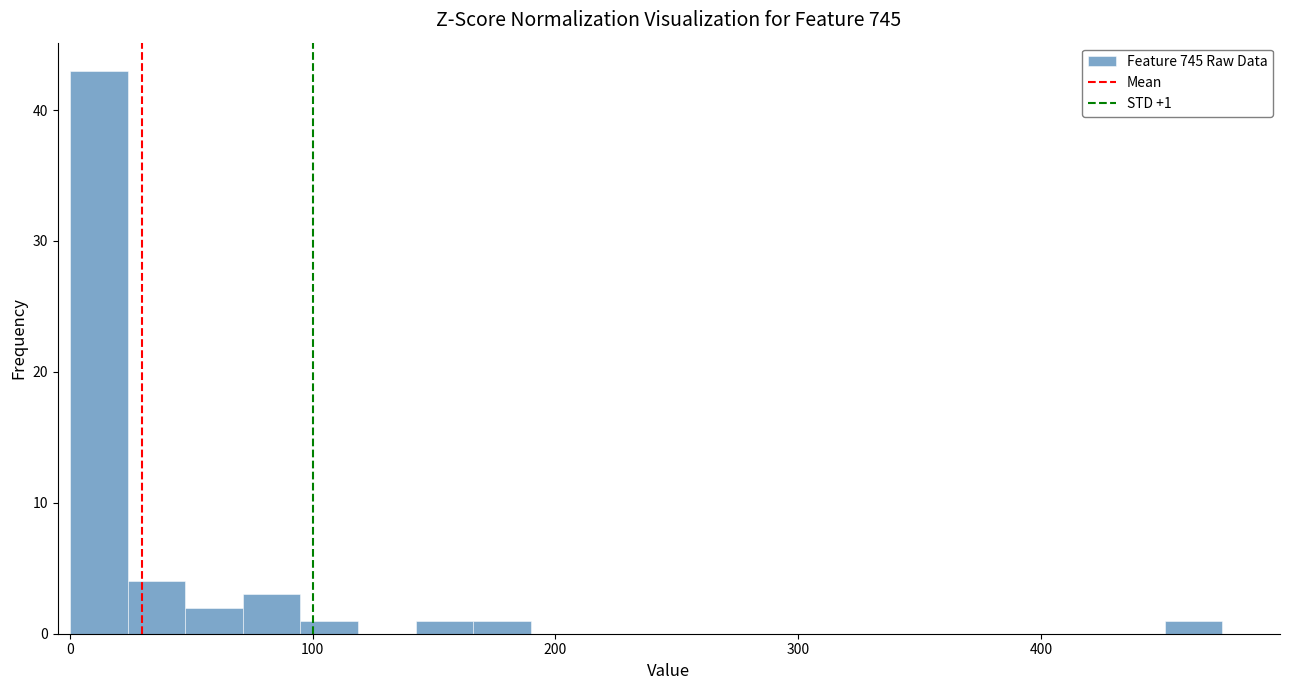

Around what value on the x-axis is the tallest bar? Give the approximate position of its centre, as read against the axis.

10